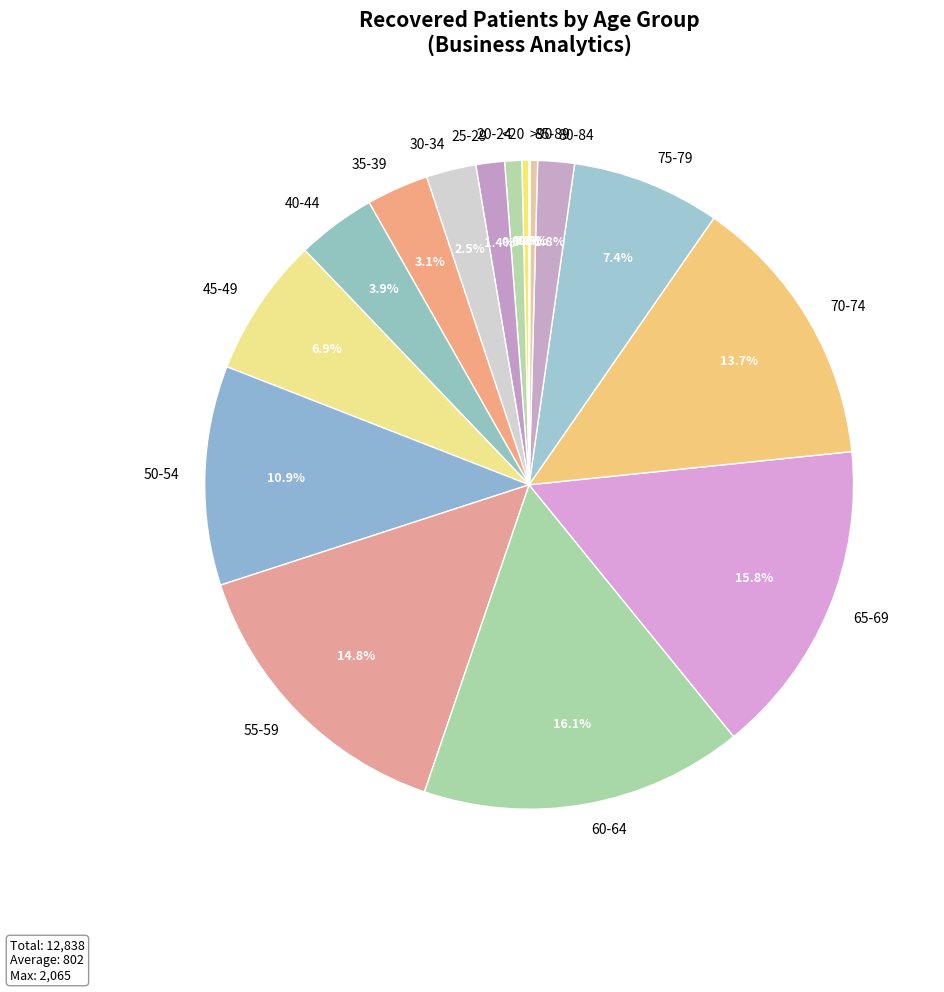

Does 55-59 represent more than half of the total?

No